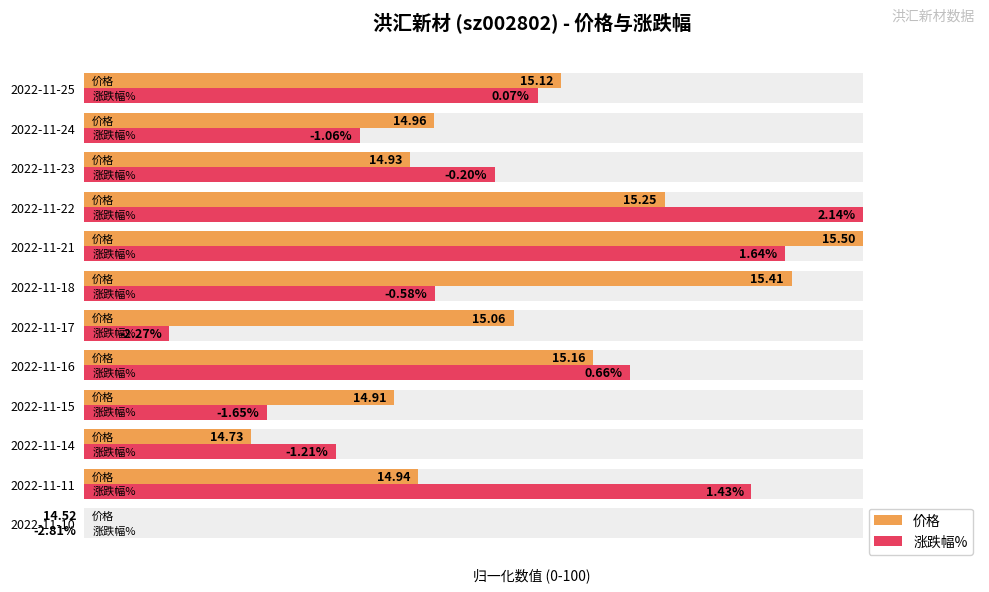

What is the difference between the maximum and second lowest values in the 涨跌幅% series?

89.1